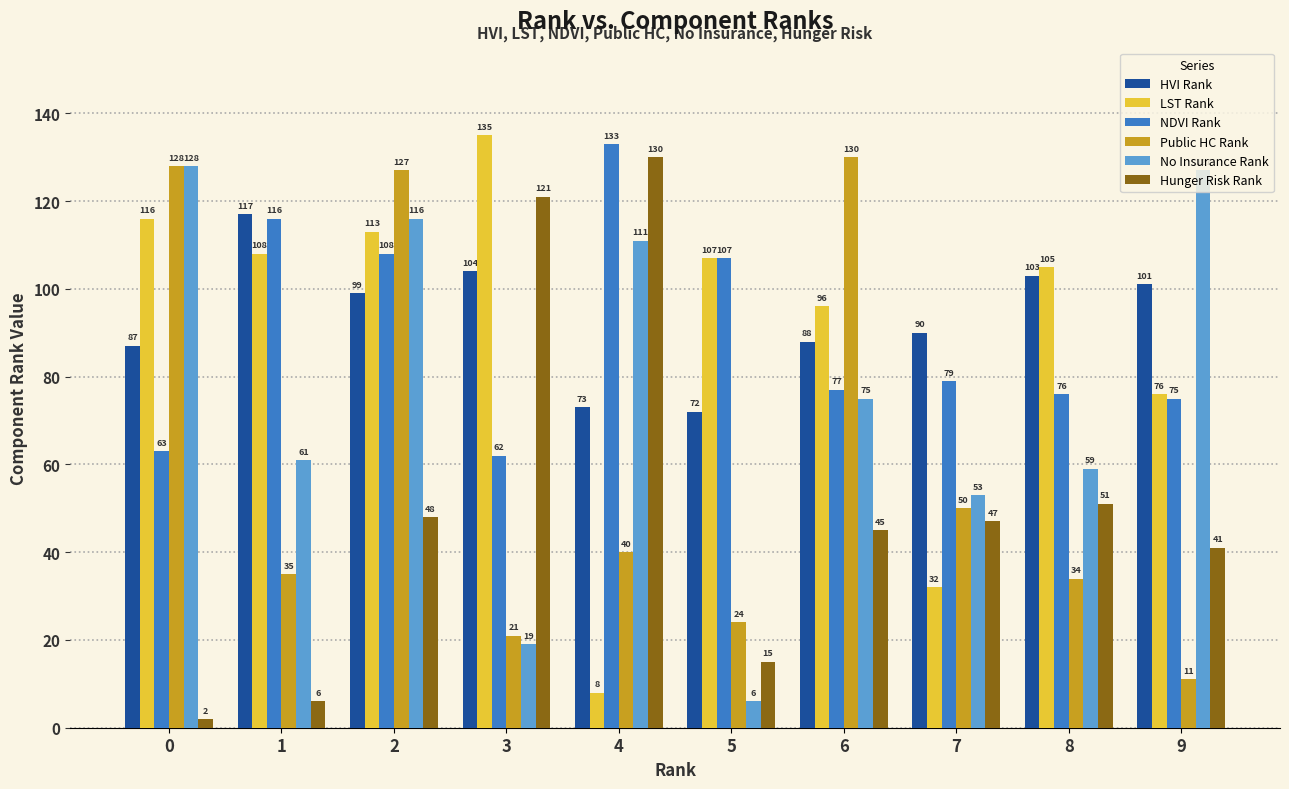

At which category is the sum across all series the highest?

2